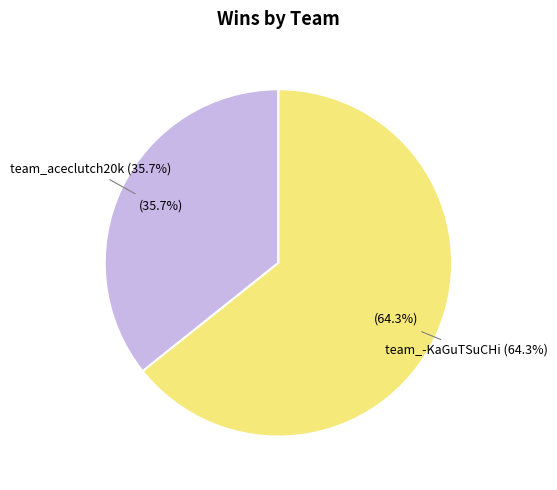

Count the number of slices in the pie.

2